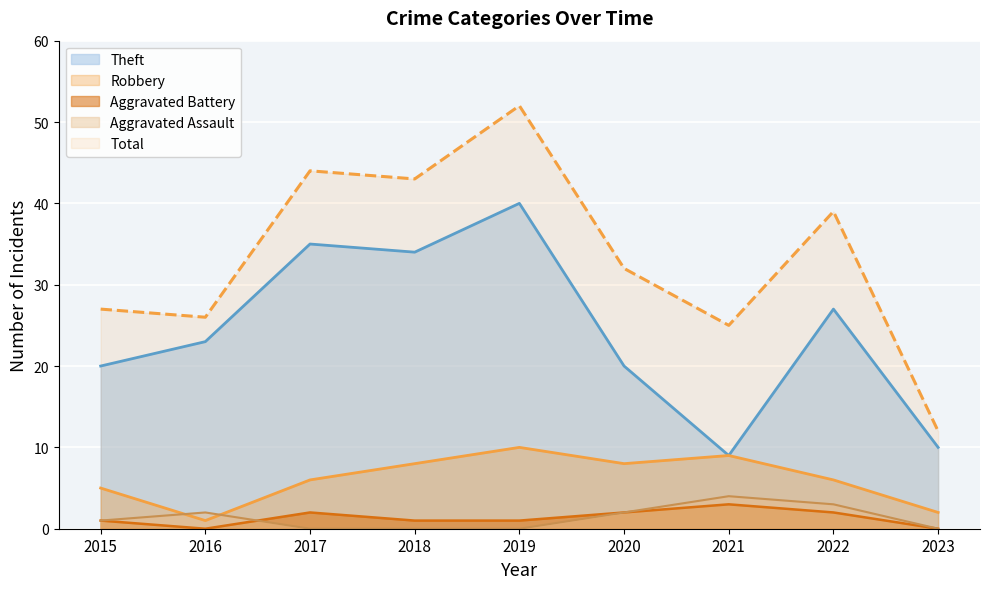

Reading right to left, extract all data points from this chart.

Theft: 2023=10	2022=27	2021=9	2020=20	2019=40	2018=34	2017=35	2016=23	2015=20
Robbery: 2023=2	2022=6	2021=9	2020=8	2019=10	2018=8	2017=6	2016=1	2015=5
Aggravated Battery: 2023=0	2022=2	2021=3	2020=2	2019=1	2018=1	2017=2	2016=0	2015=1
Aggravated Assault: 2023=0	2022=3	2021=4	2020=2	2019=0	2018=0	2017=0	2016=2	2015=1
Total: 2023=12	2022=39	2021=25	2020=32	2019=52	2018=43	2017=44	2016=26	2015=27